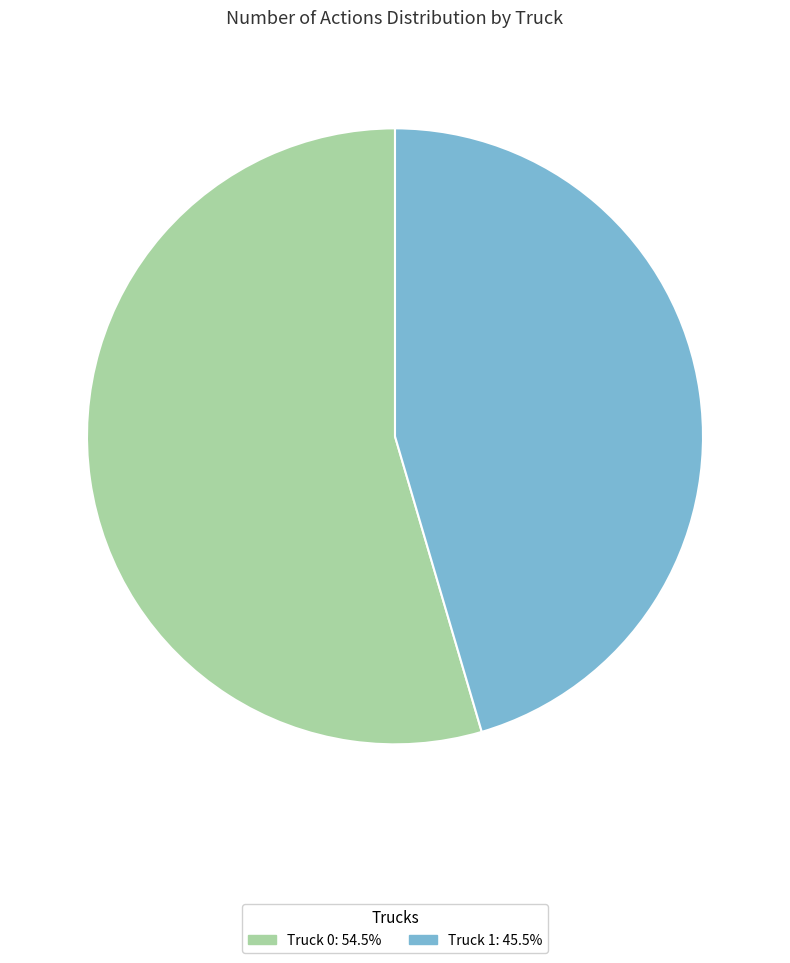

What is the ratio of the value at Truck 0 to the value at Truck 1?

1.2